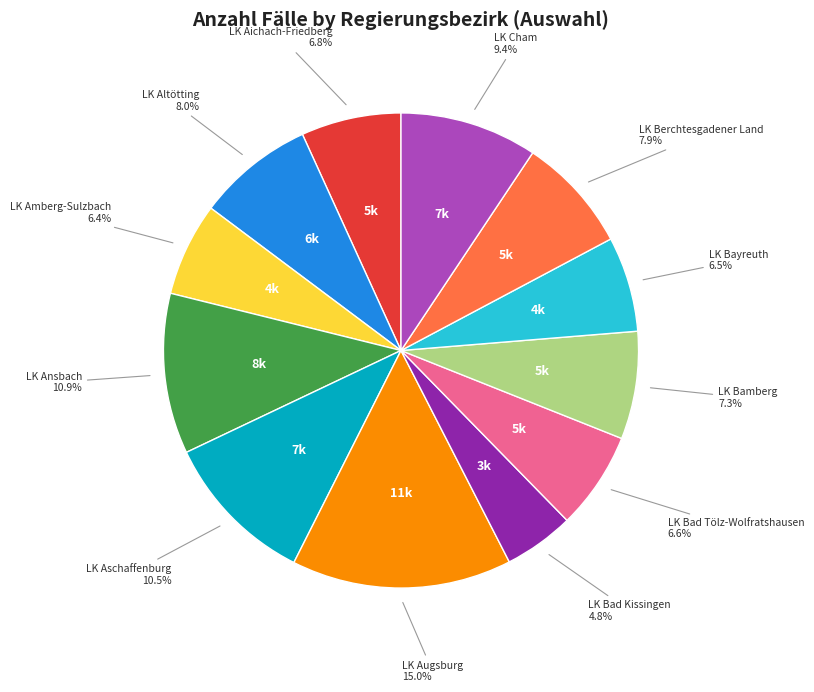

Does any single category account for the majority?

No